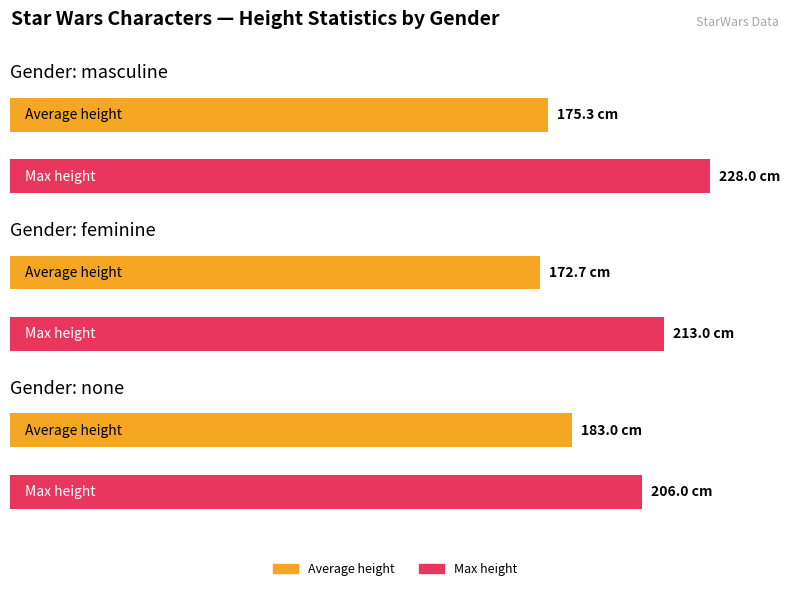

Which category has the lowest value across all series?

feminine